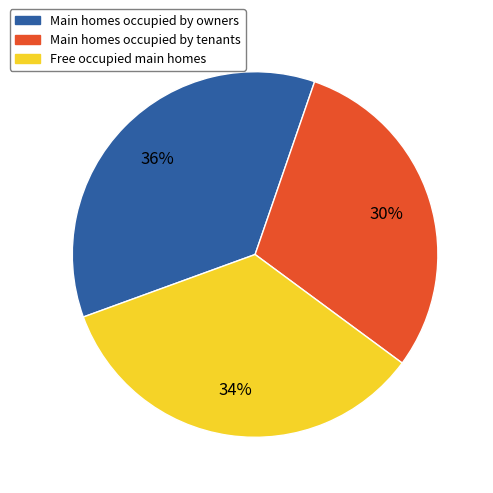

Combined, do Main homes occupied by owners and Free occupied main homes account for over 50%?

Yes